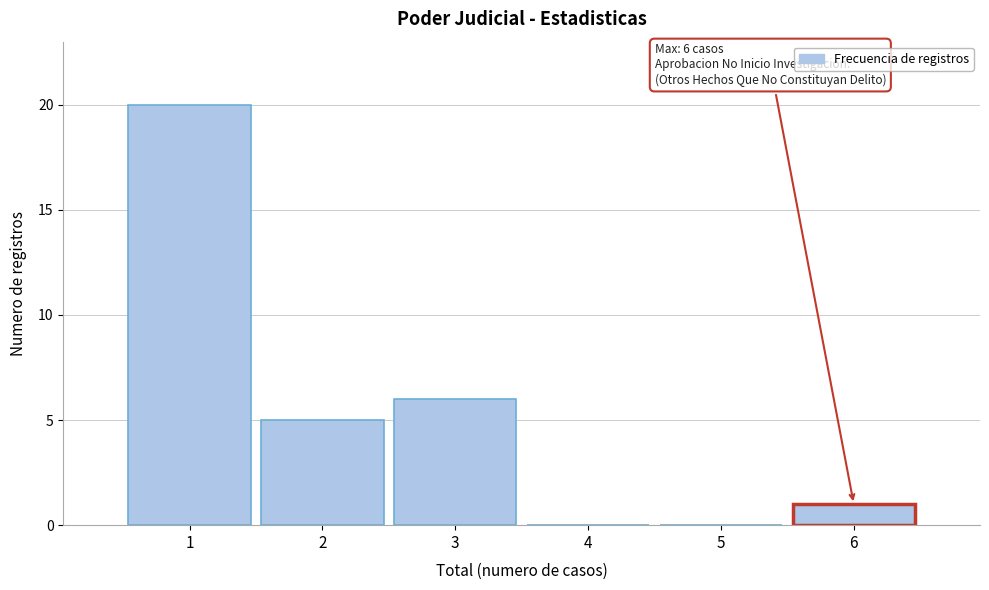

Which range on the x-axis has the tallest bar?

0.5 to 1.5